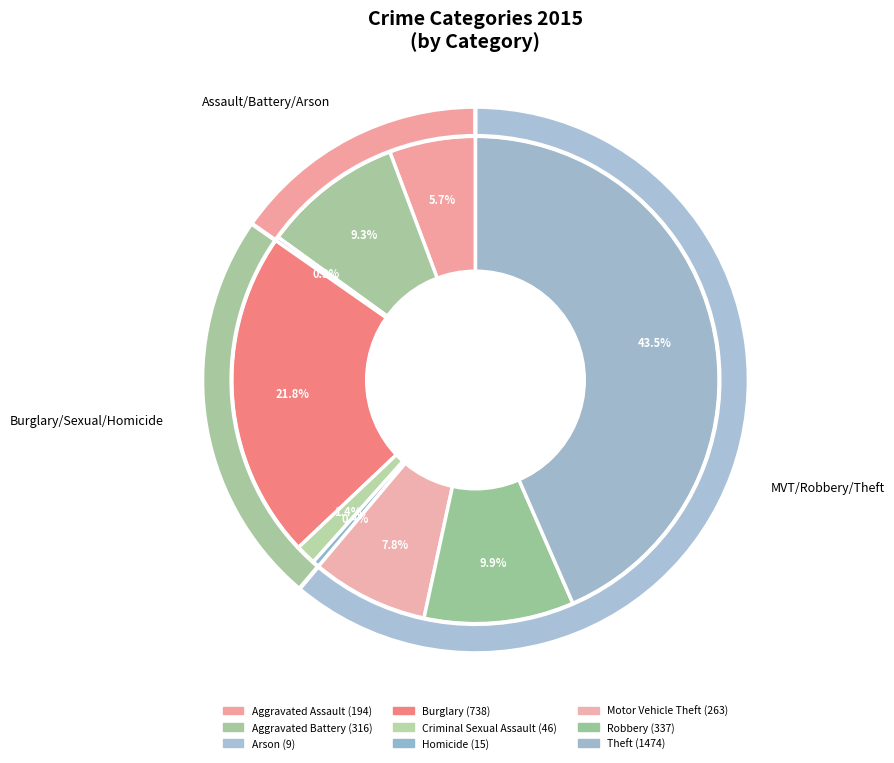

Rank the categories by value from lowest to highest.

Arson, Homicide, Criminal Sexual Assault, Aggravated Assault, Motor Vehicle Theft, Aggravated Battery, Robbery, Burglary, Theft